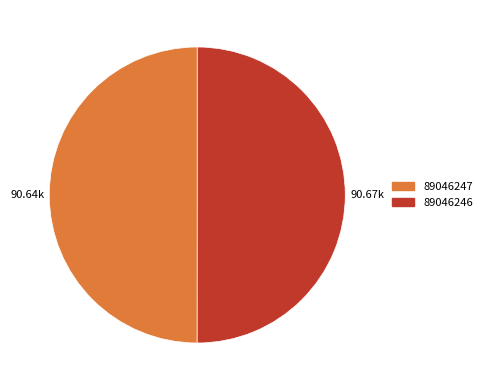

What is the ratio of the value at 89046246 to the value at 89046247?

1.0